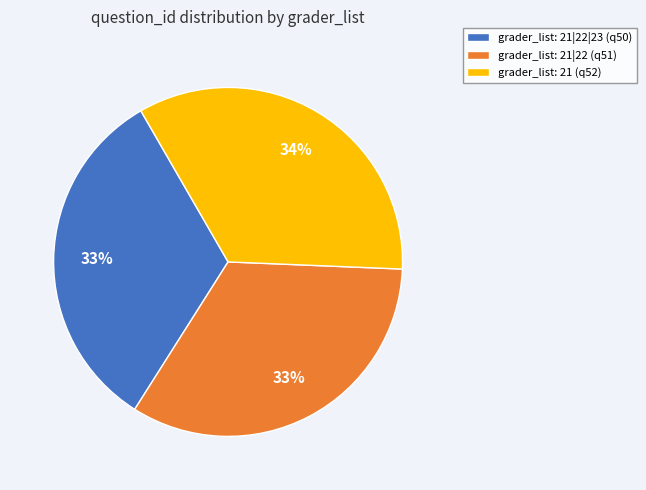

Does any single category account for the majority?

No